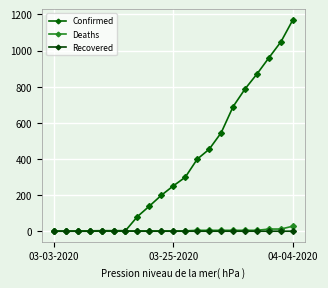

True or false: Deaths and Recovered intersect in this chart.

True